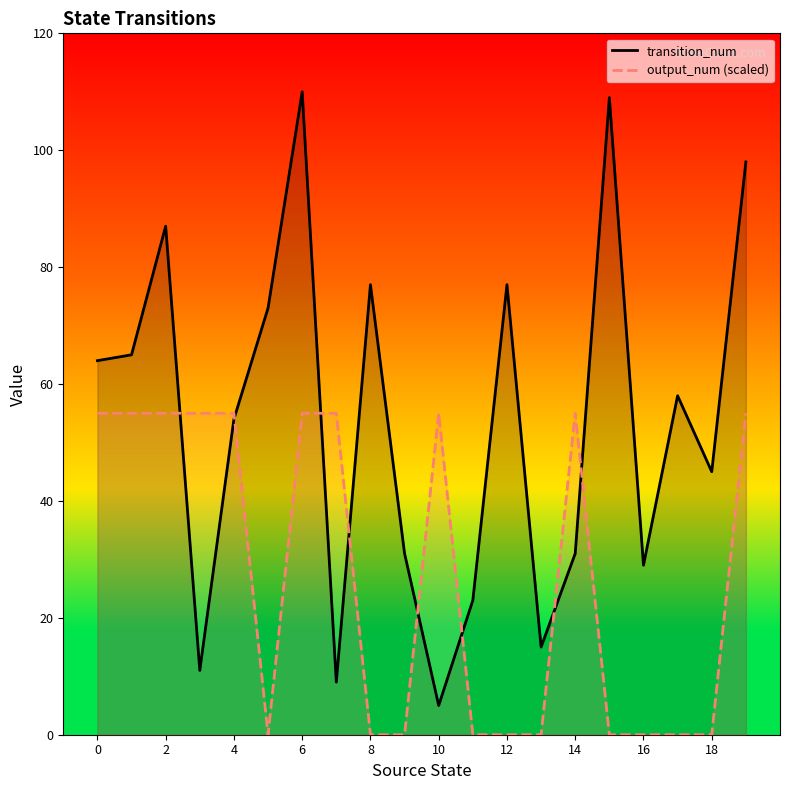

At which category does output_num (scaled) reach its first local peak?

10